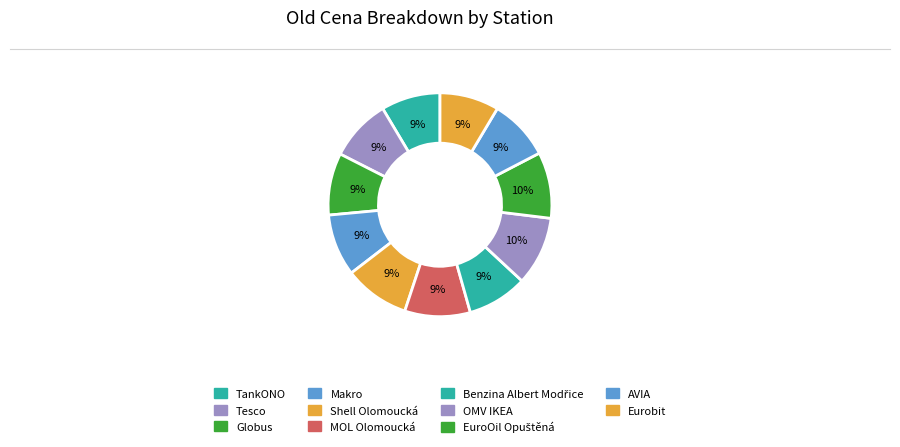

True or false: TankONO accounts for 9% of the total.

True